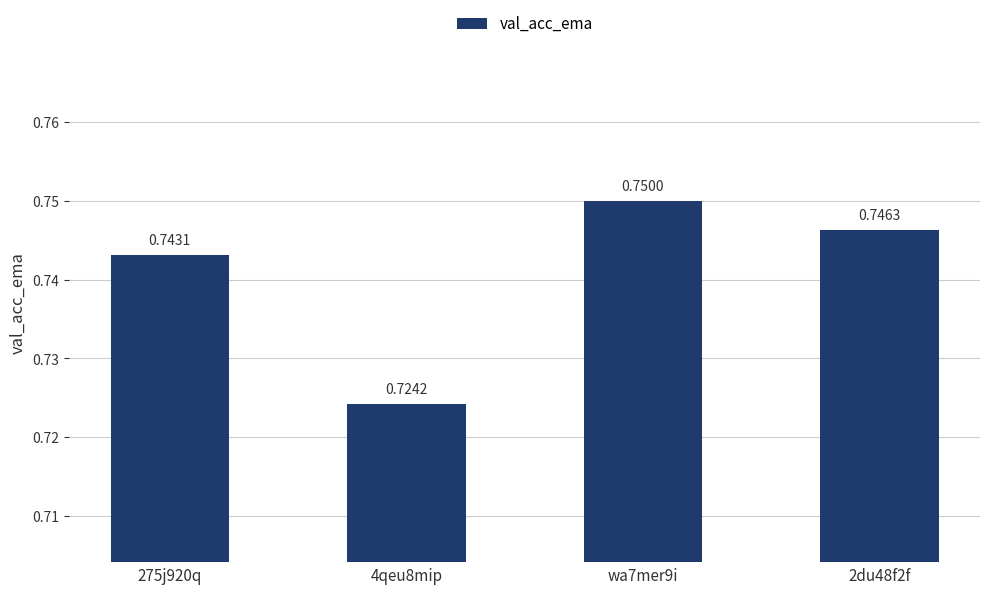

True or false: the data shows 1.3 at 275j920q.

False